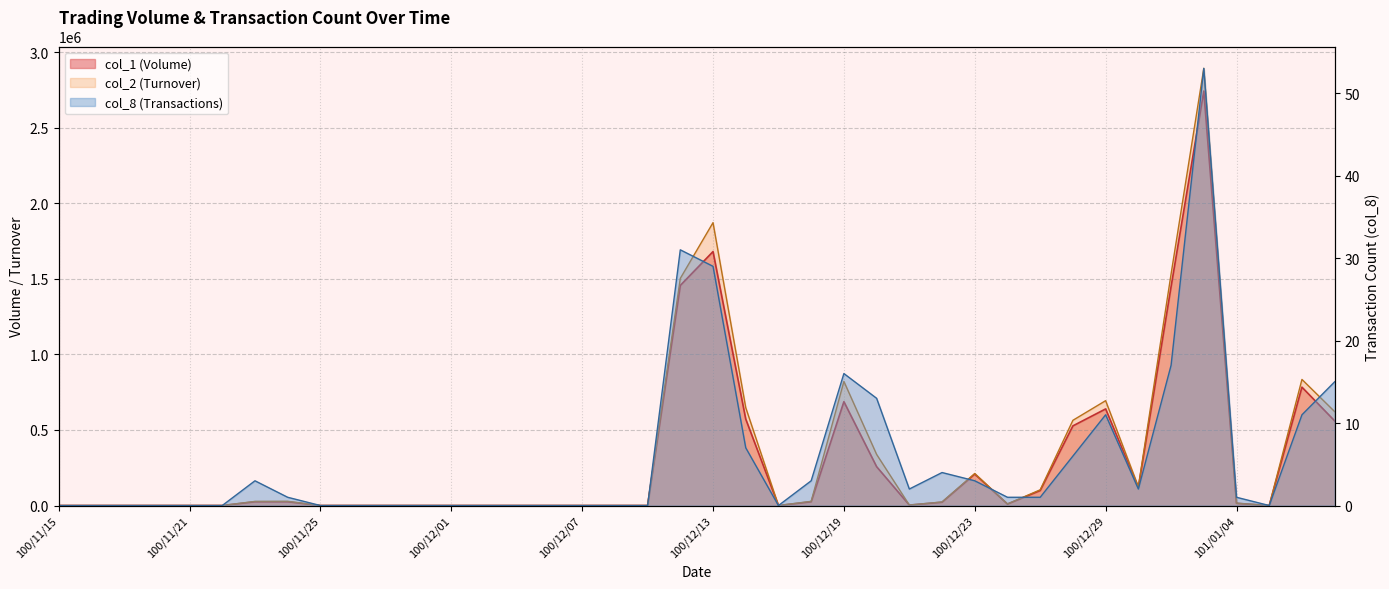

Which series has the largest total across all categories?

col_2